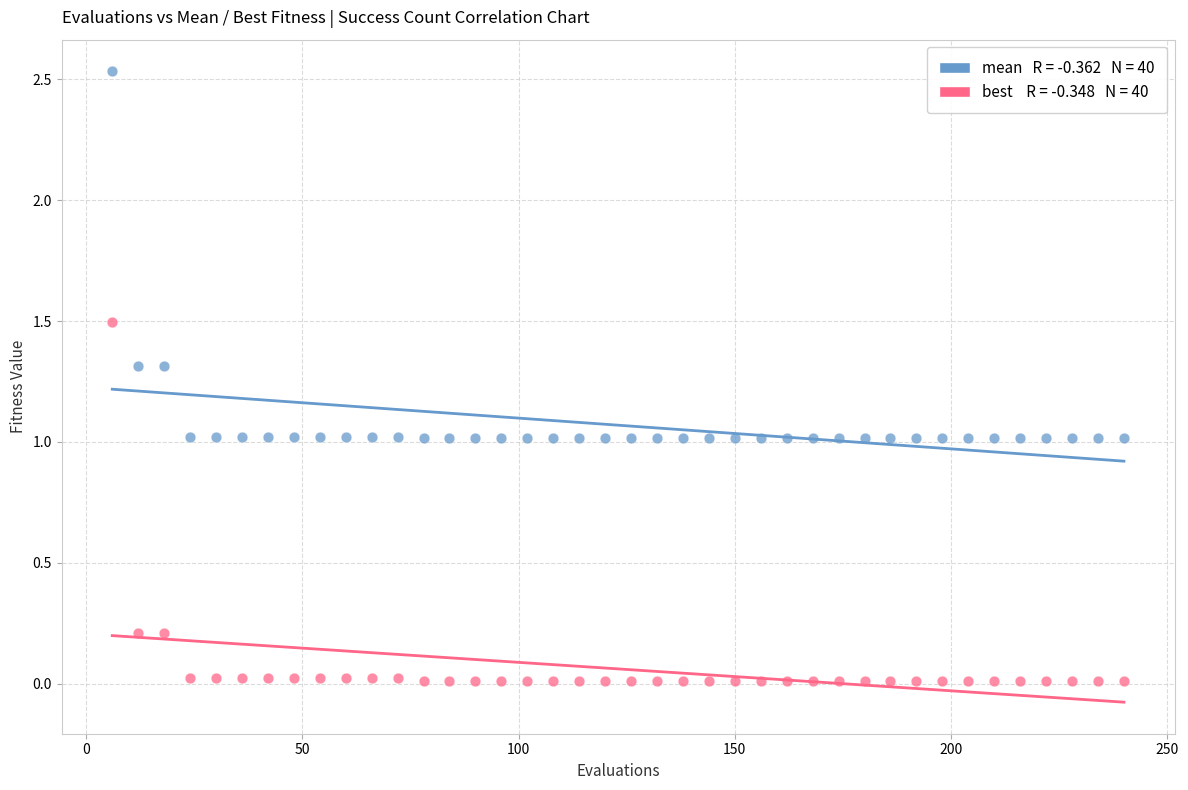

Across all data points, what is the range of X values (max minus min)?

234.0